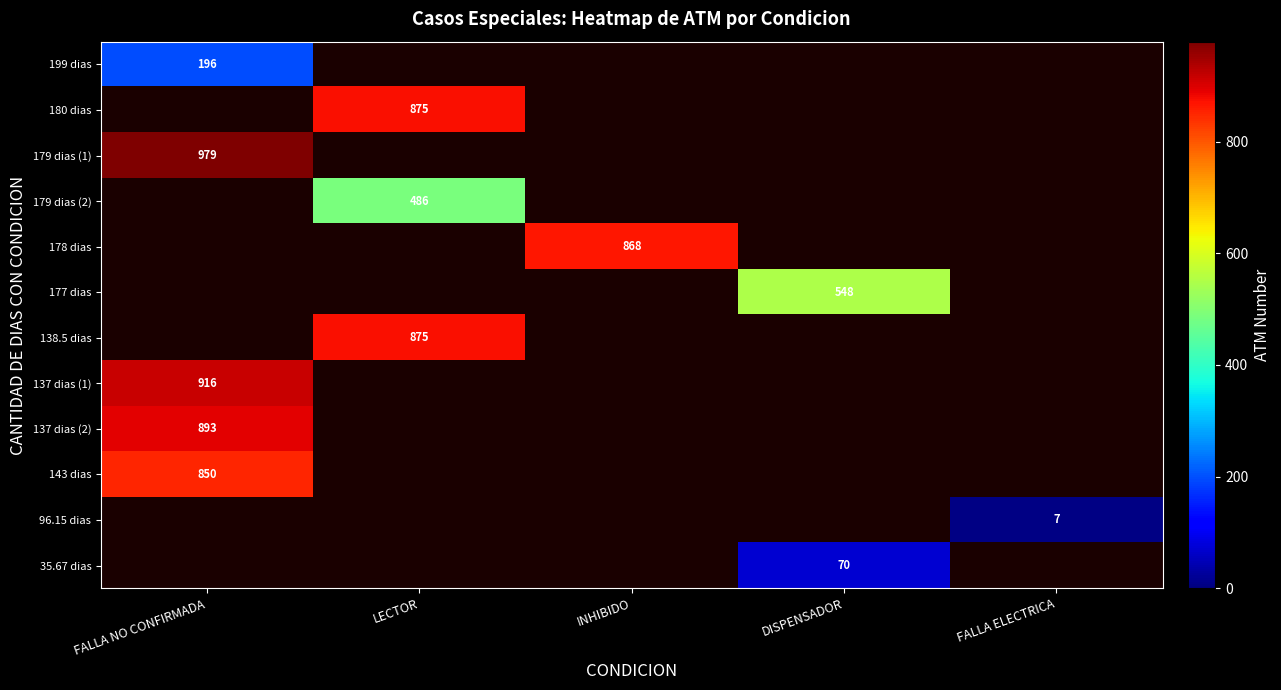

Between FALLA ELECTRICA and INHIBIDO, which is larger?

INHIBIDO